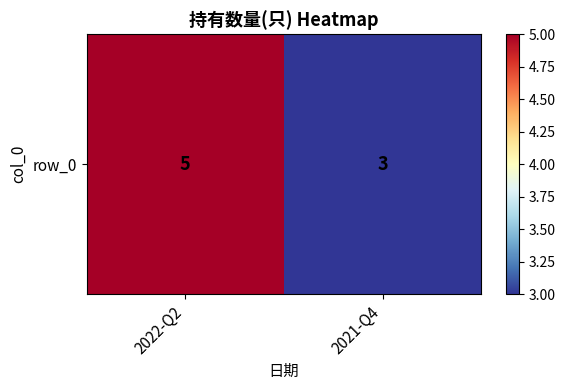

What is the difference between the maximum and minimum values?

2